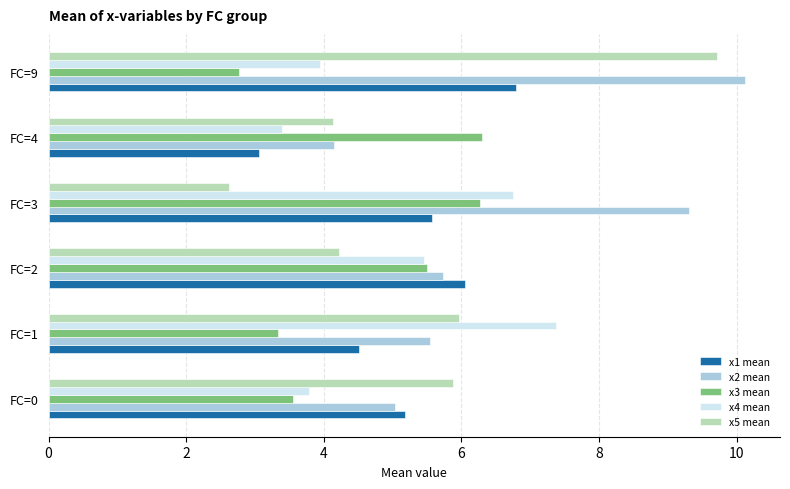

Is the value of x3 mean at FC=9 greater than the value of x1 mean at FC=4?

No